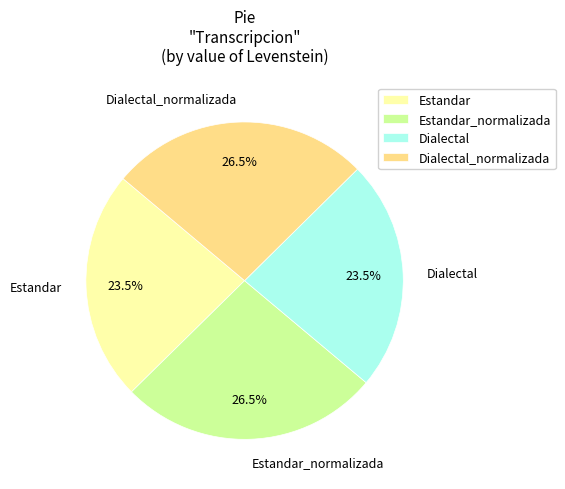

Is there a majority slice in this chart?

No